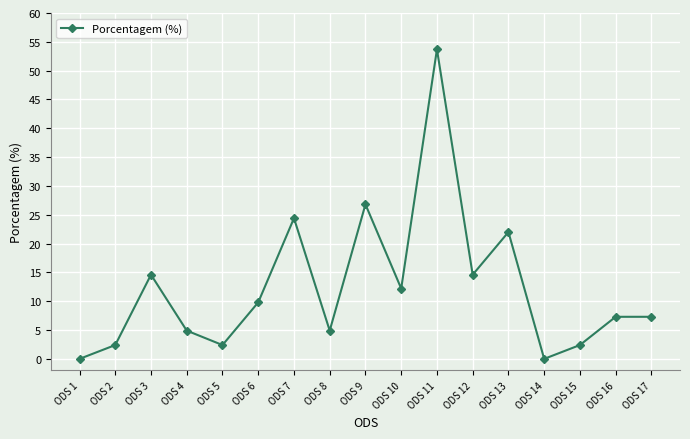

What is the approximate value at ODS 2?

2.4